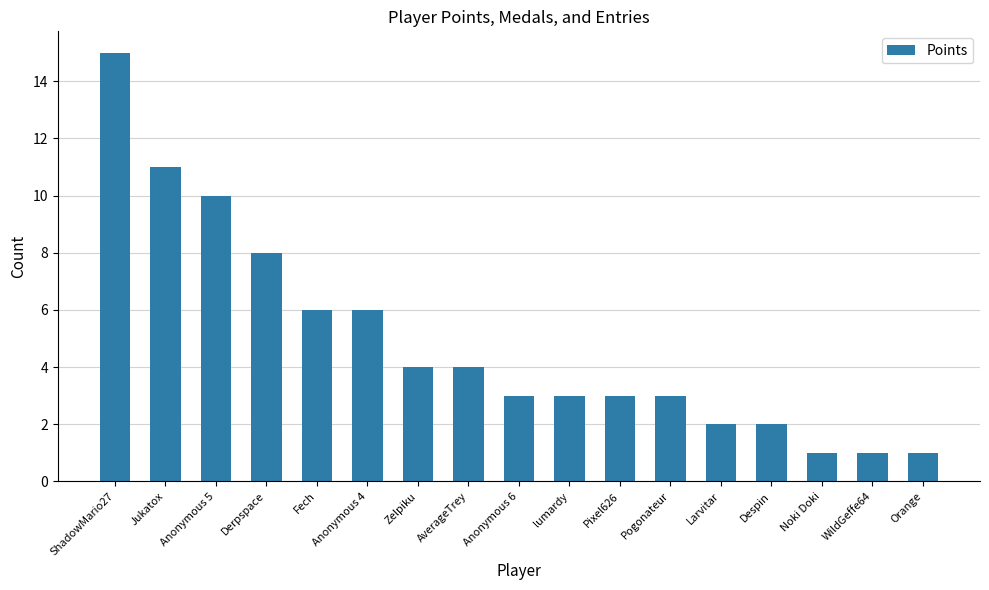

Reading left to right, transcribe all the data shown in this chart.

ShadowMario27=15	Jukatox=11	Anonymous 5=10	Derpspace=8	Fech=6	Anonymous 4=6	Zelpiku=4	AverageTrey=4	Anonymous 6=3	lumardy=3	Pixel626=3	Pogonateur=3	Larvitar=2	Despin=2	Noki Doki=1	WildGeffe64=1	Orange=1